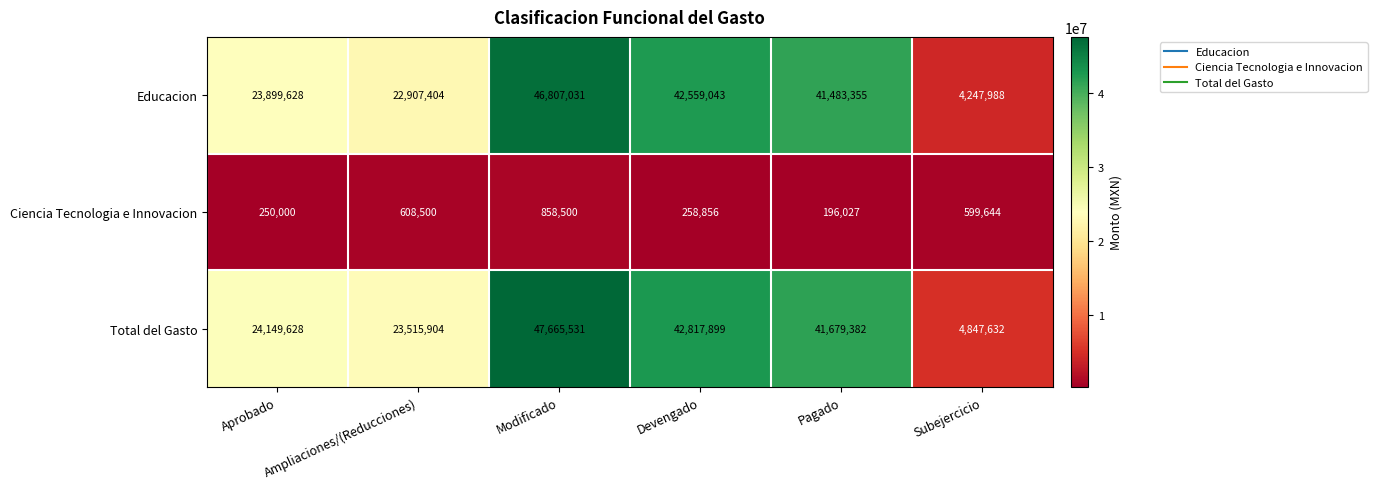

How many data points in Educacion are less than 41483355?

3